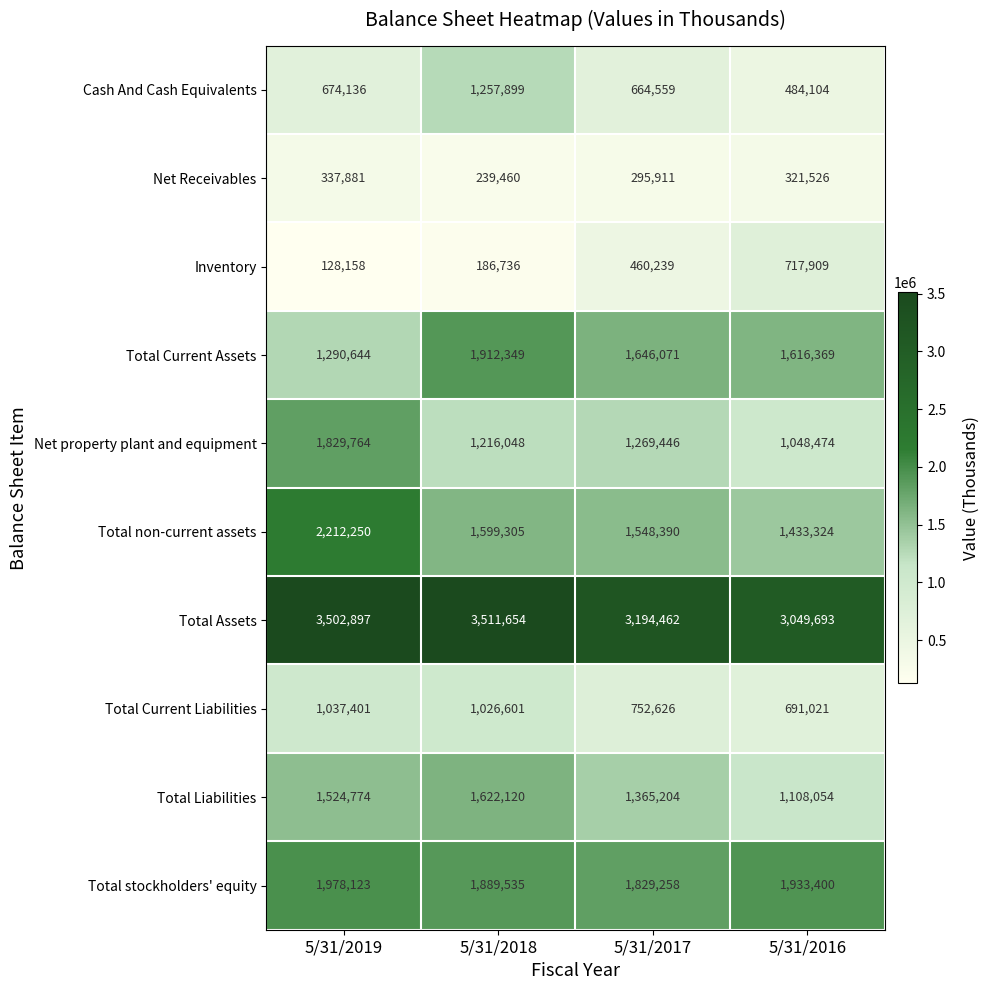

Which category has the highest value across all series?

5/31/2018